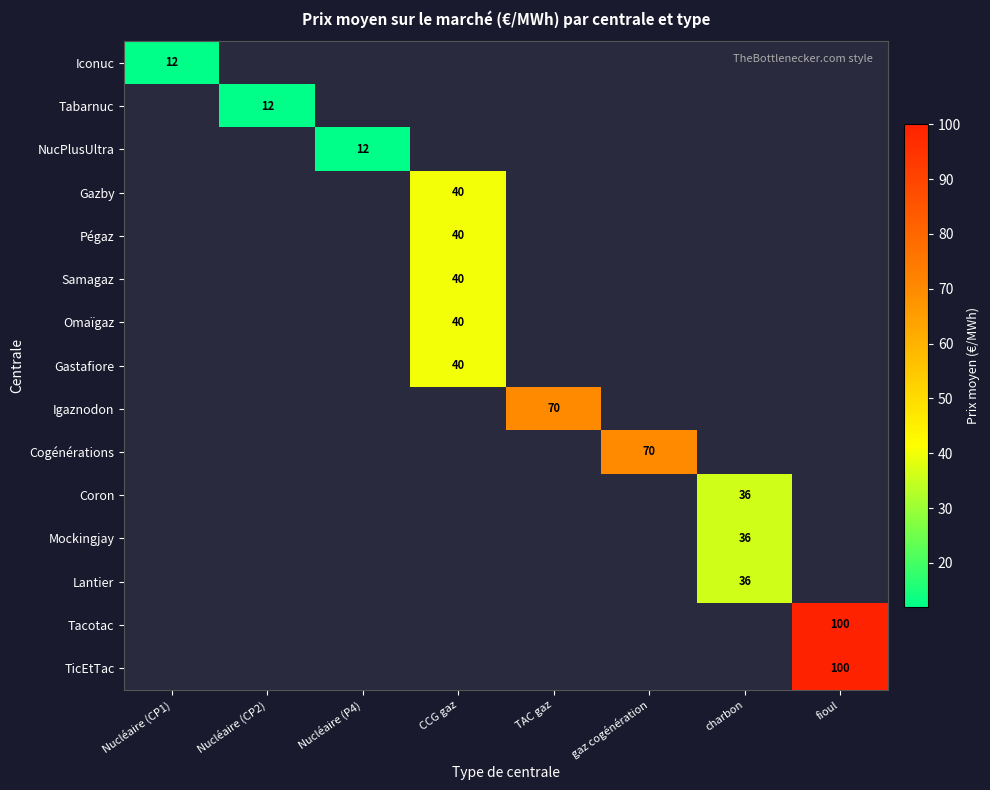

At fioul, list the series in order from largest to smallest.

Iconuc, Tabarnuc, NucPlusUltra, Gazby, Pégaz, Samagaz, Omaïgaz, Gastafiore, Igaznodon, Cogénérations, Coron, Mockingjay, Lantier, Tacotac, TicEtTac